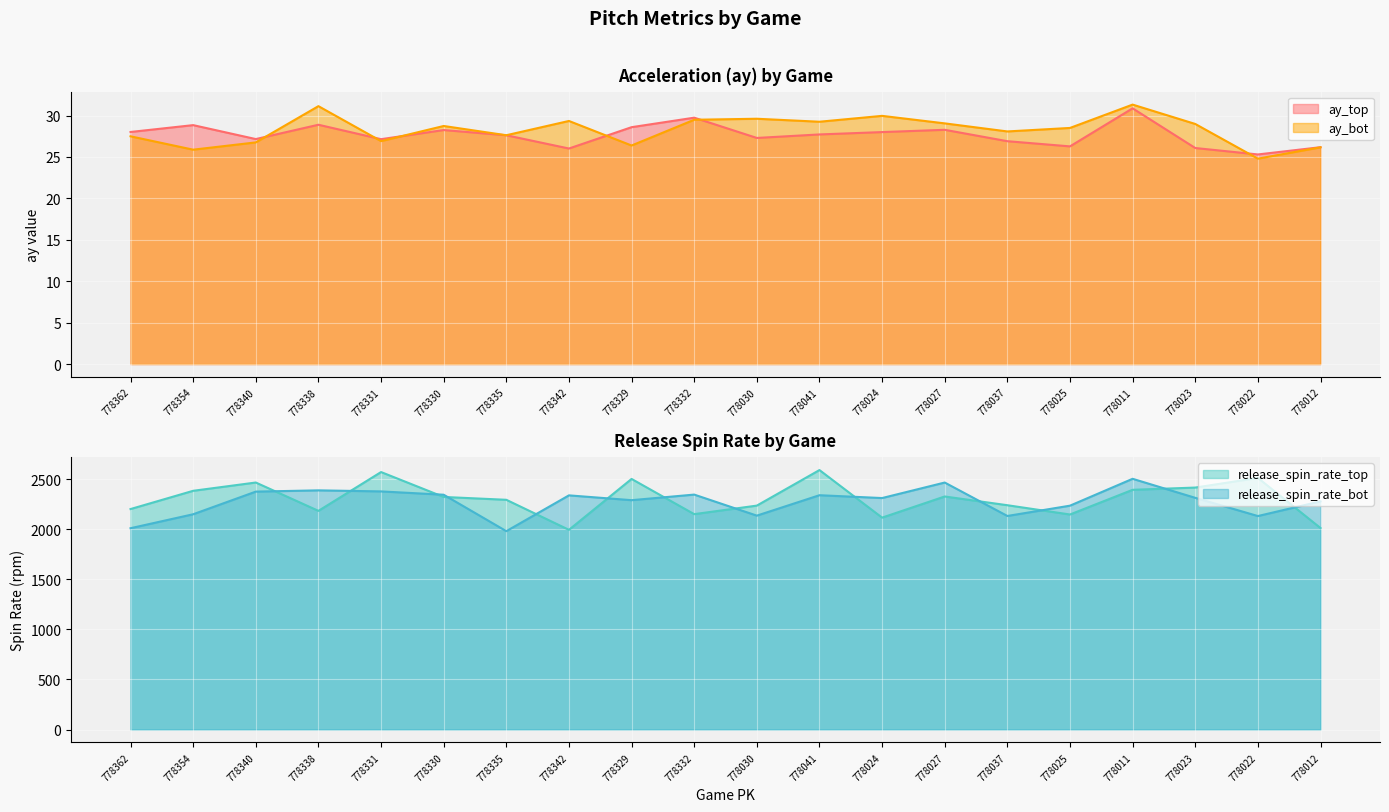

Is the value of ay_top at 778025 greater than the value of release_spin_rate_top at 778331?

No